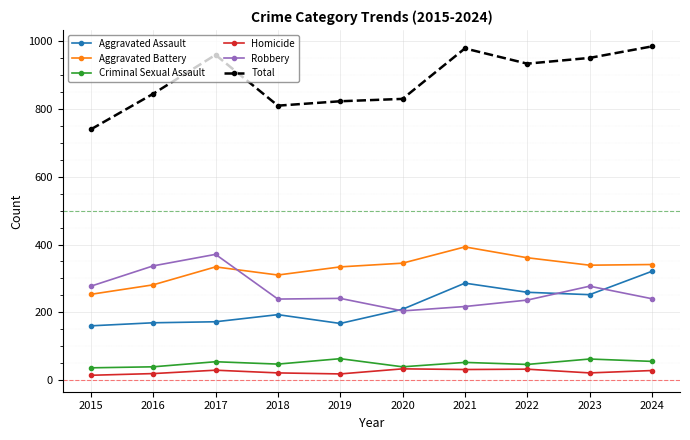

What is the minimum value for Aggravated Battery?

253